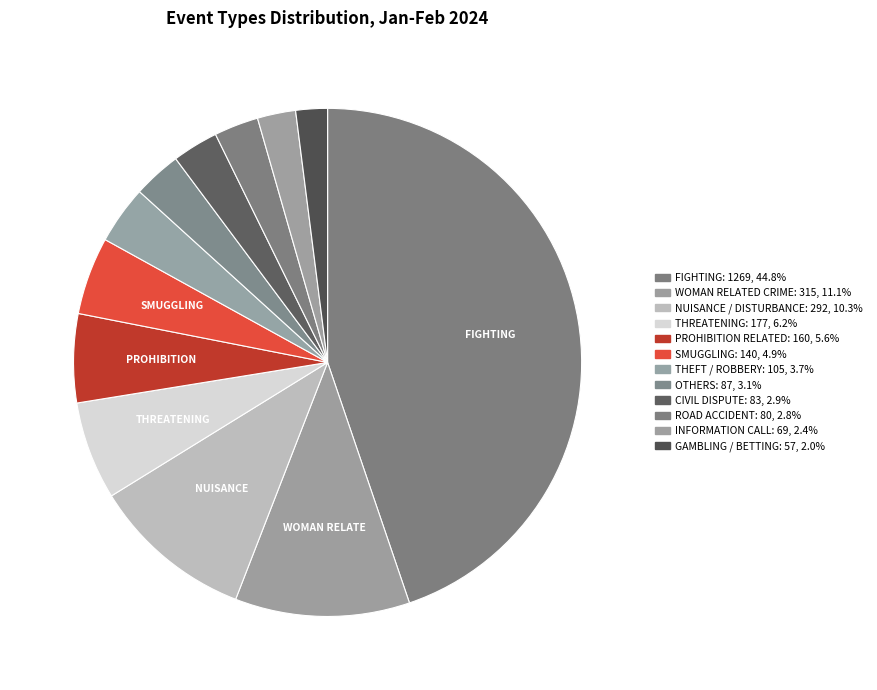

Which has a higher value, OTHERS or INFORMATION CALL?

OTHERS